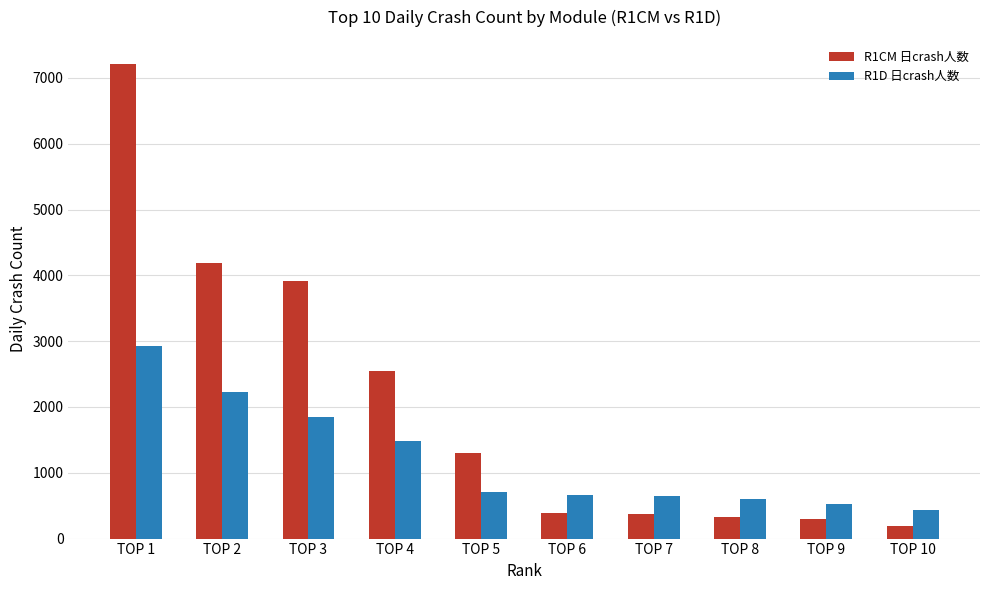

List the series in order of their peak value, lowest first.

R1D 日crash人数, R1CM 日crash人数